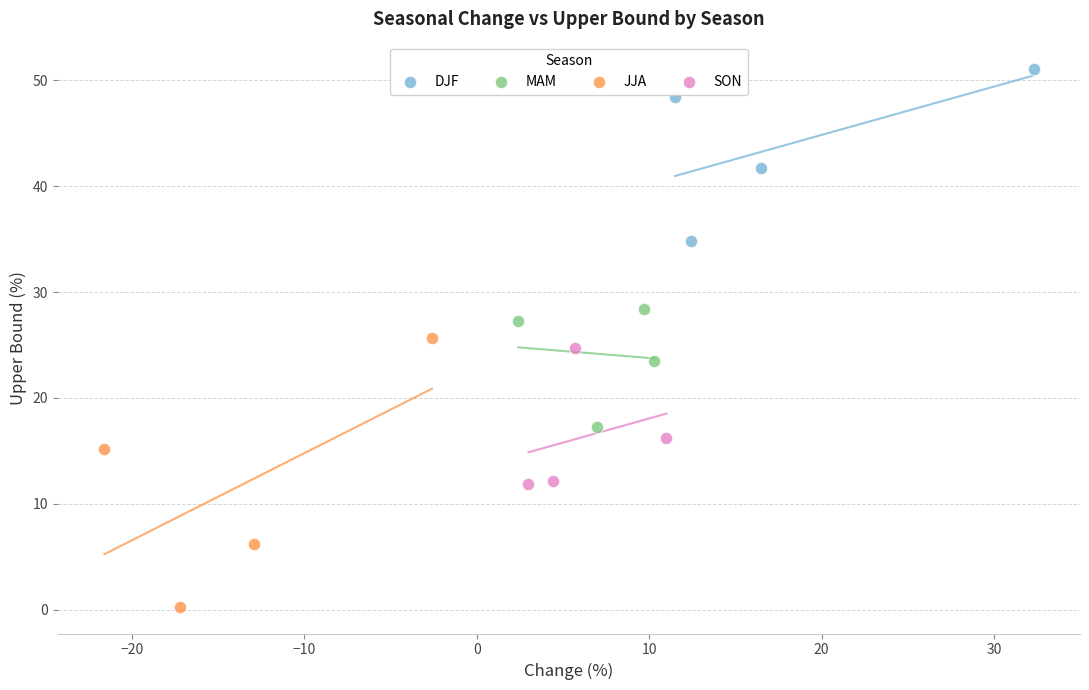

Which series reaches the minimum Y coordinate?

JJA